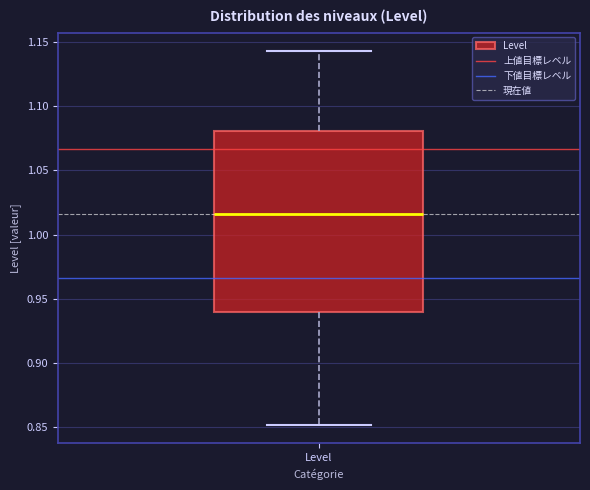

Where is the lower edge of the box for Level on the y-axis? The values are not printed on the chart, so give them approximately, as read against the axis.

0.940